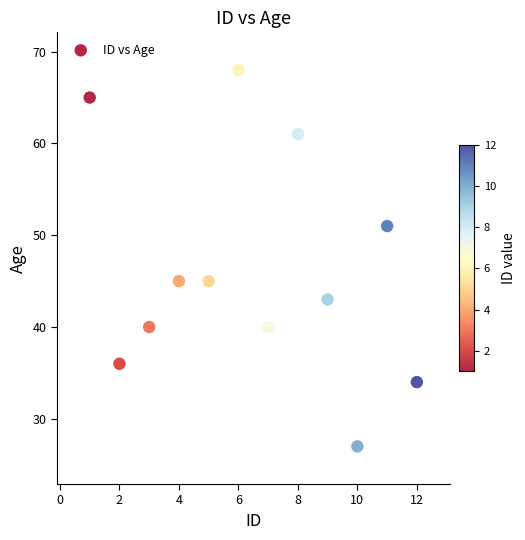

What is the average Y value?

46